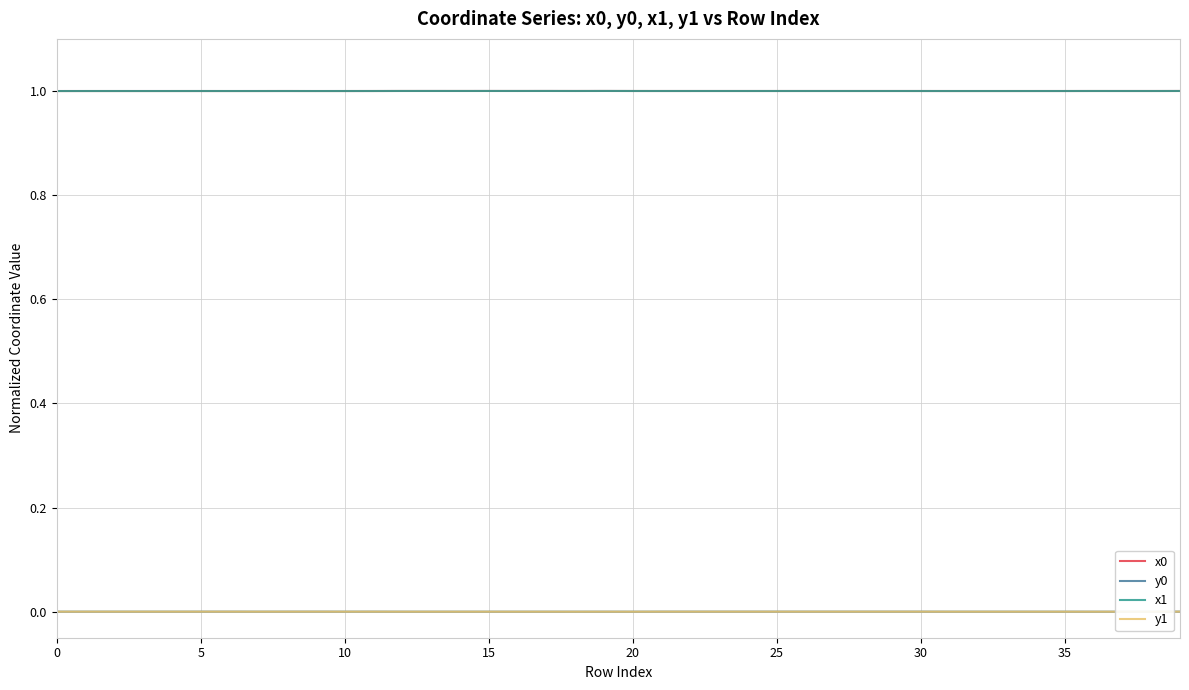

What is the label of the 14th point from the right?

26